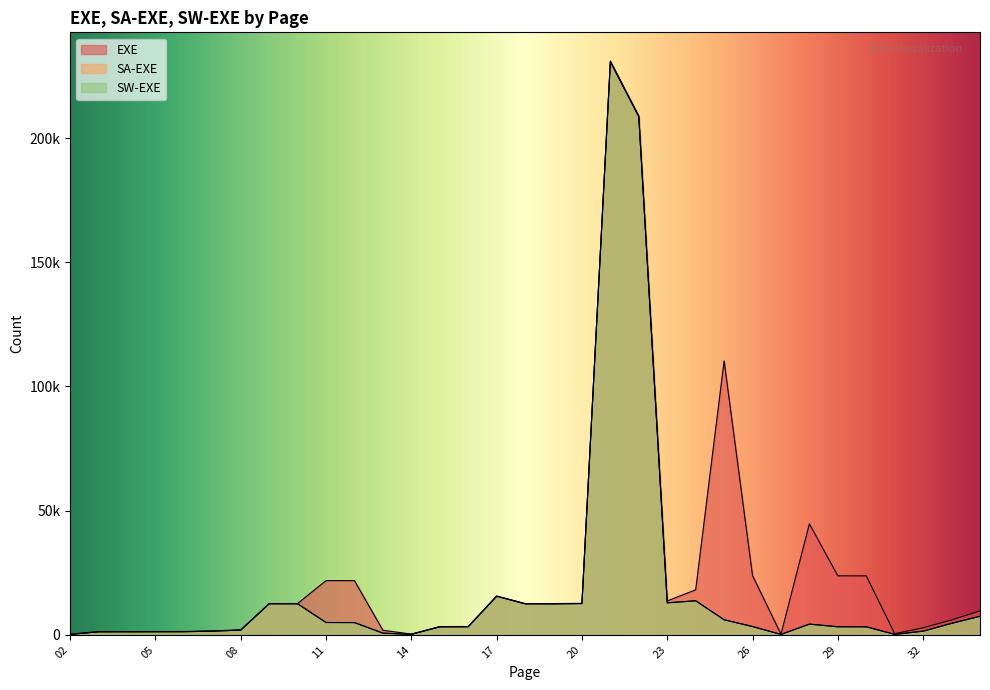

True or false: EXE has a value of 5979 at 33.

True